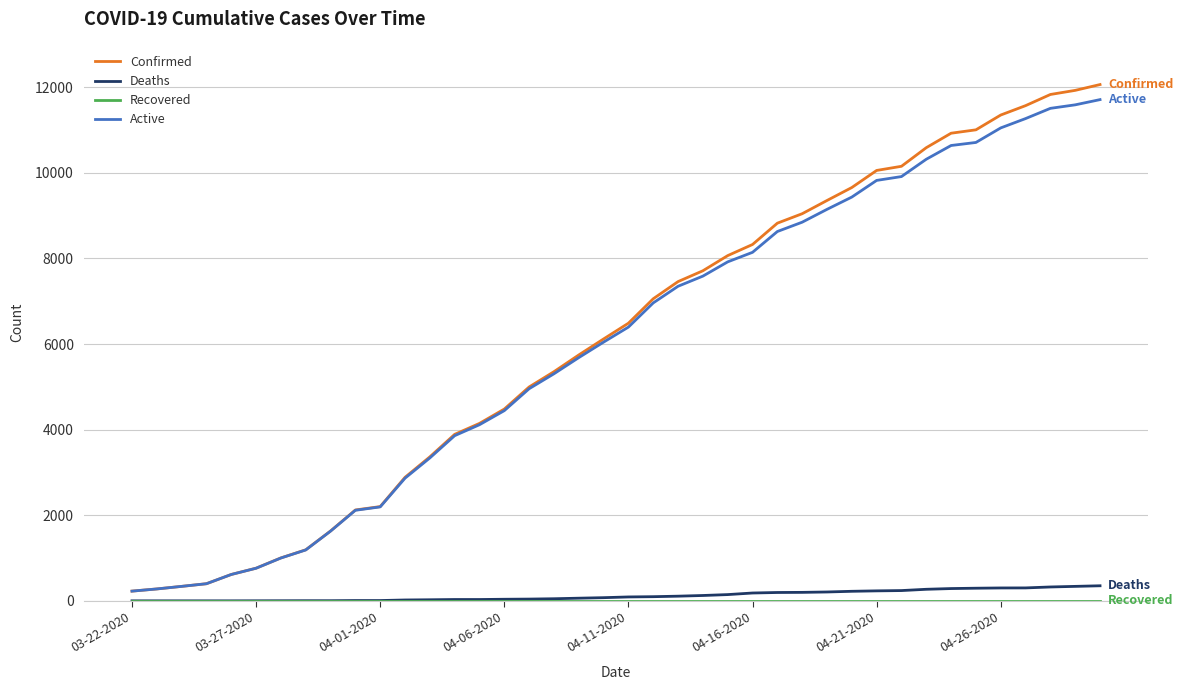

Which series has the largest range (max minus min)?

Confirmed